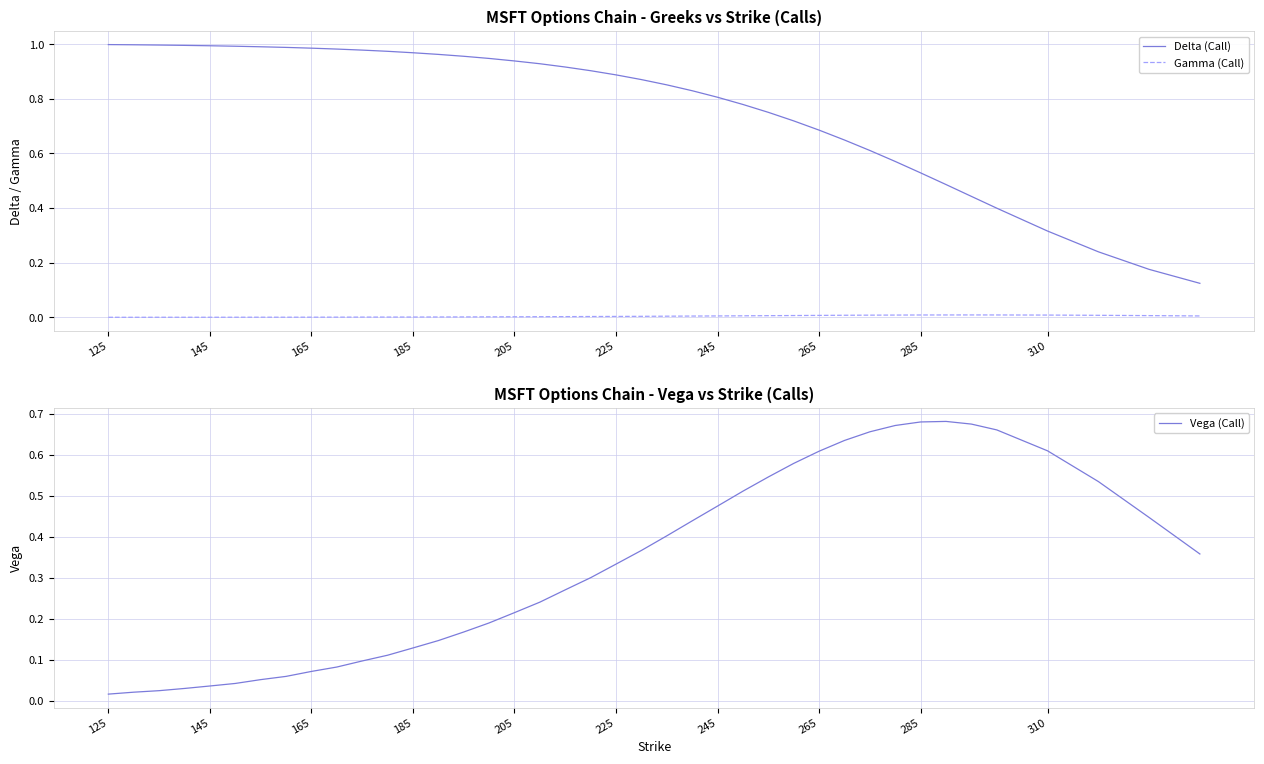

True or false: Gamma (Call) and Delta (Call) cross at least once.

False